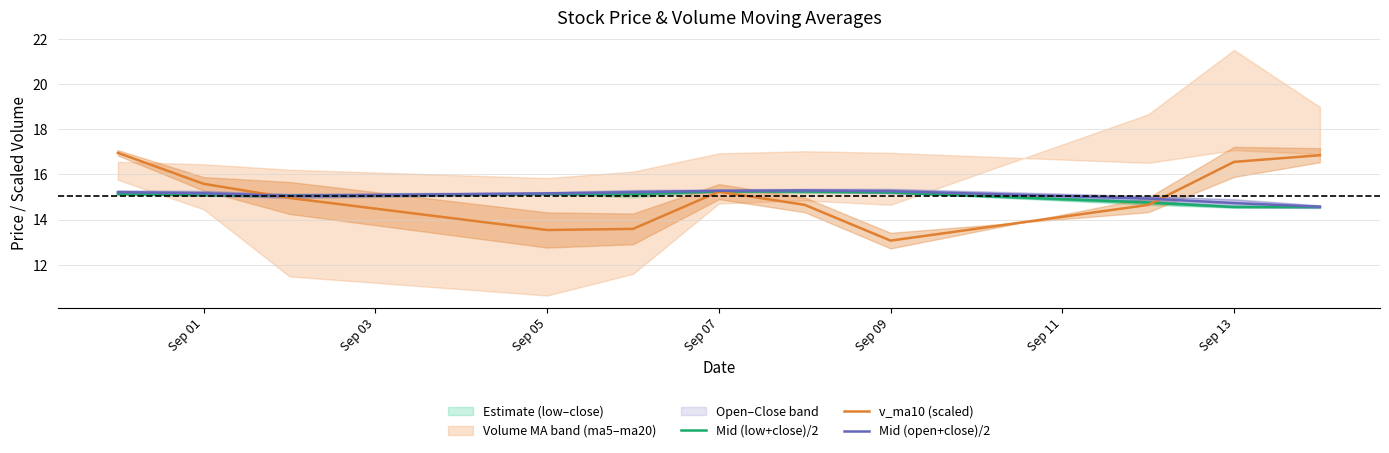

What is the lowest value of the Mid (open+close)/2 series?

14.6